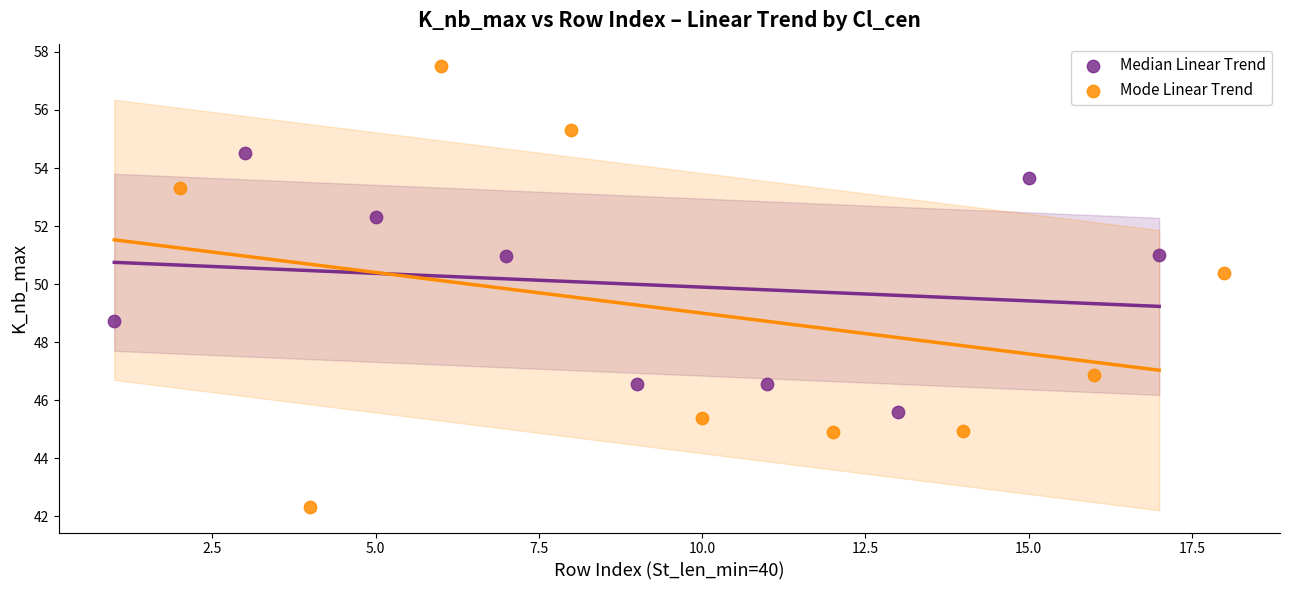

What are all the series names shown in the legend?

Median Linear Trend, Mode Linear Trend